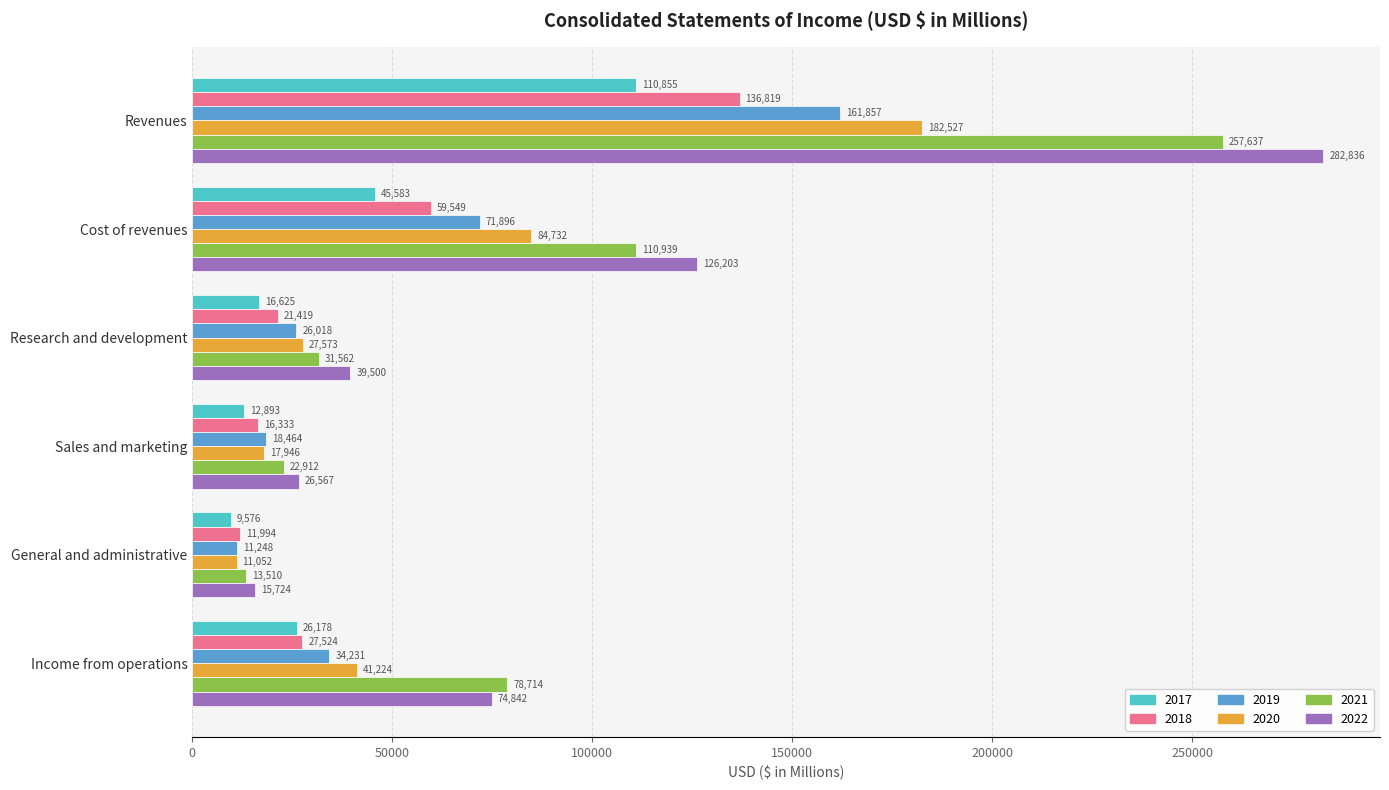

Is the value of 2022 at Revenues greater than the value of 2017 at Sales and marketing?

Yes